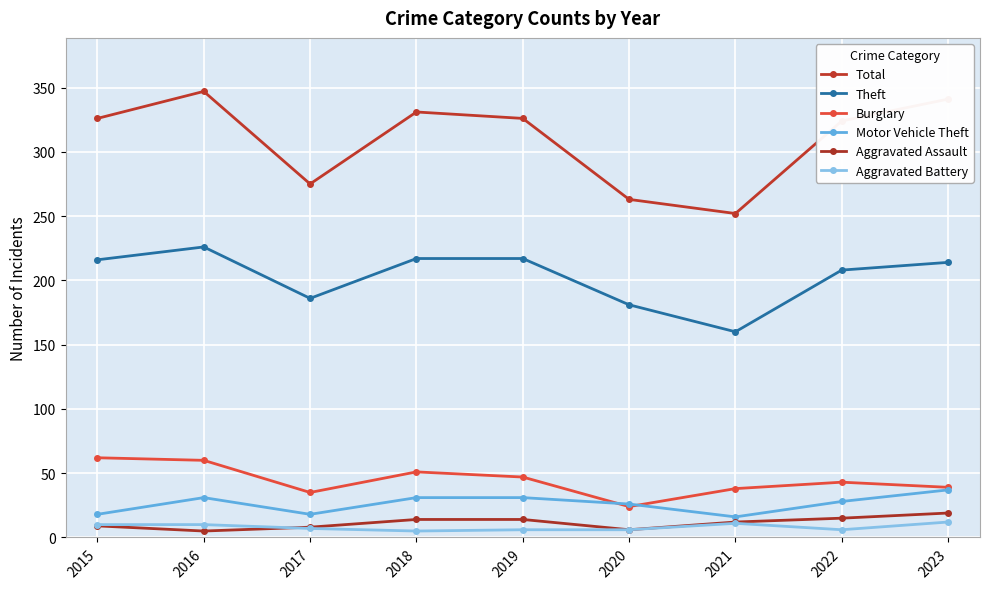

True or false: Total has a value of 275 at 2017.

True